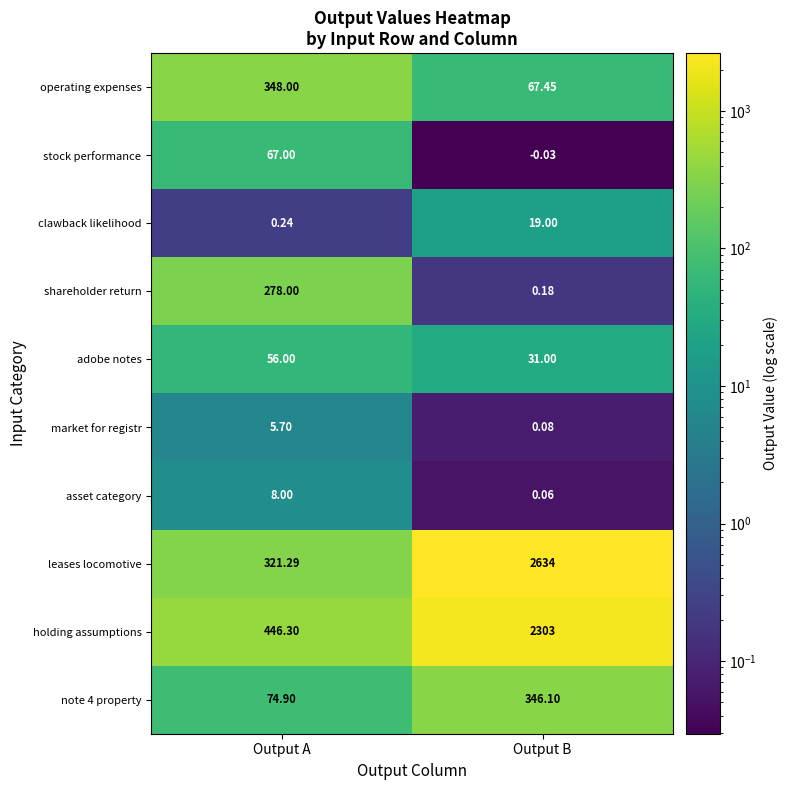

Which series has the largest total across all categories?

leases locomotive